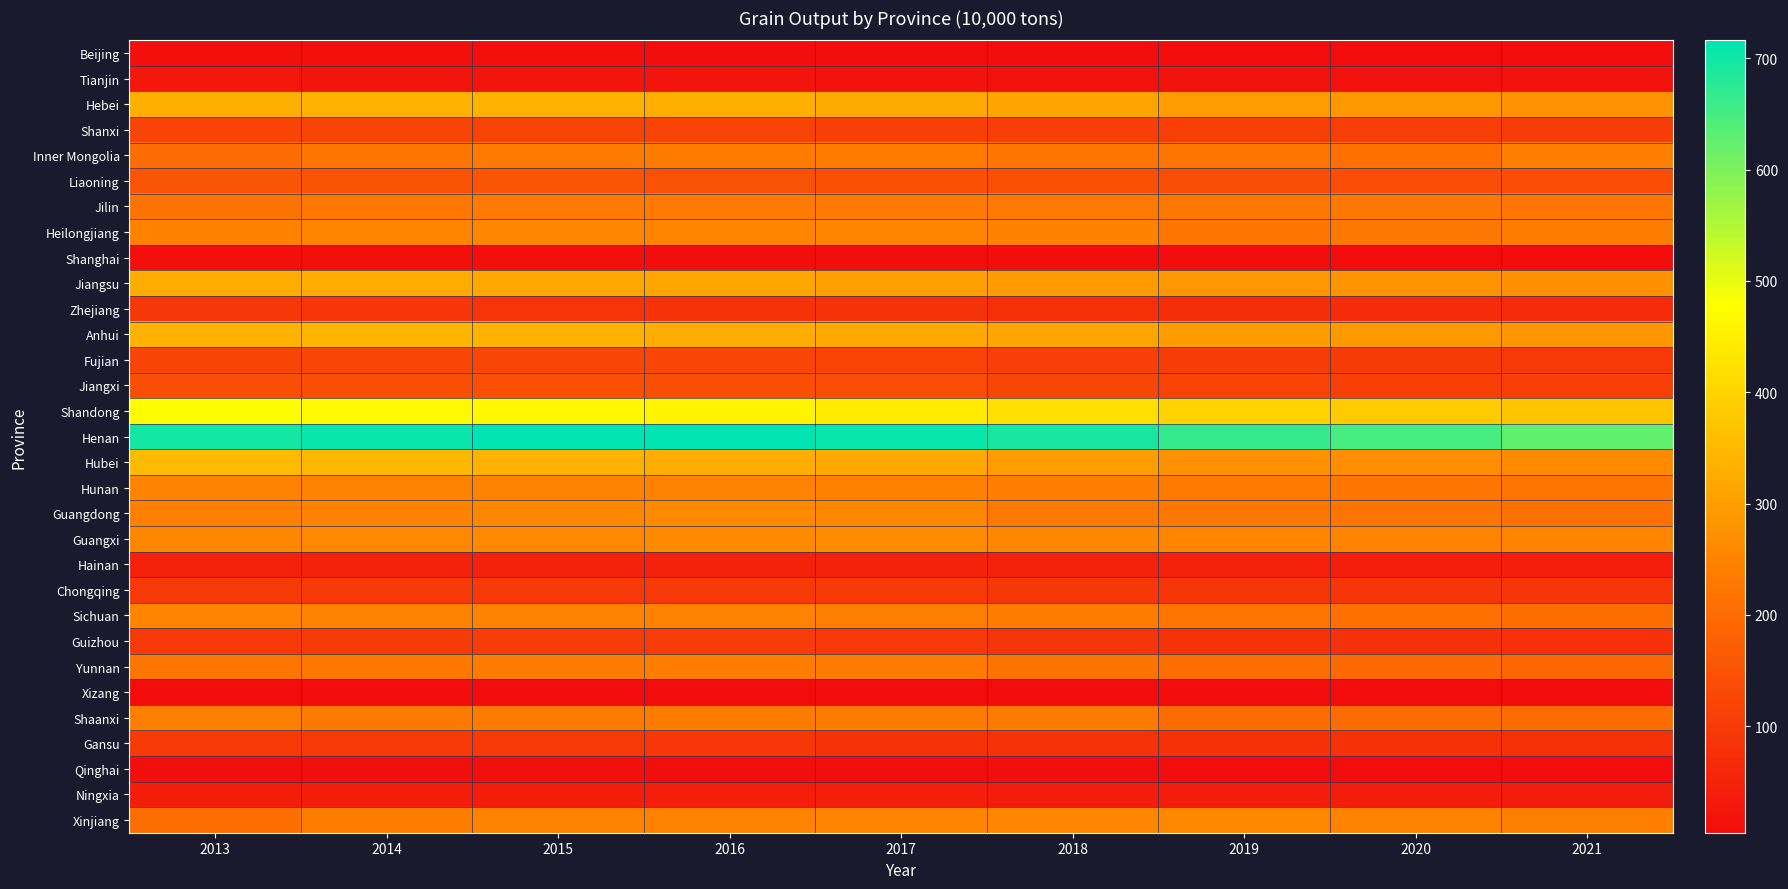

Between 2013 and 2020, which is larger?

2013